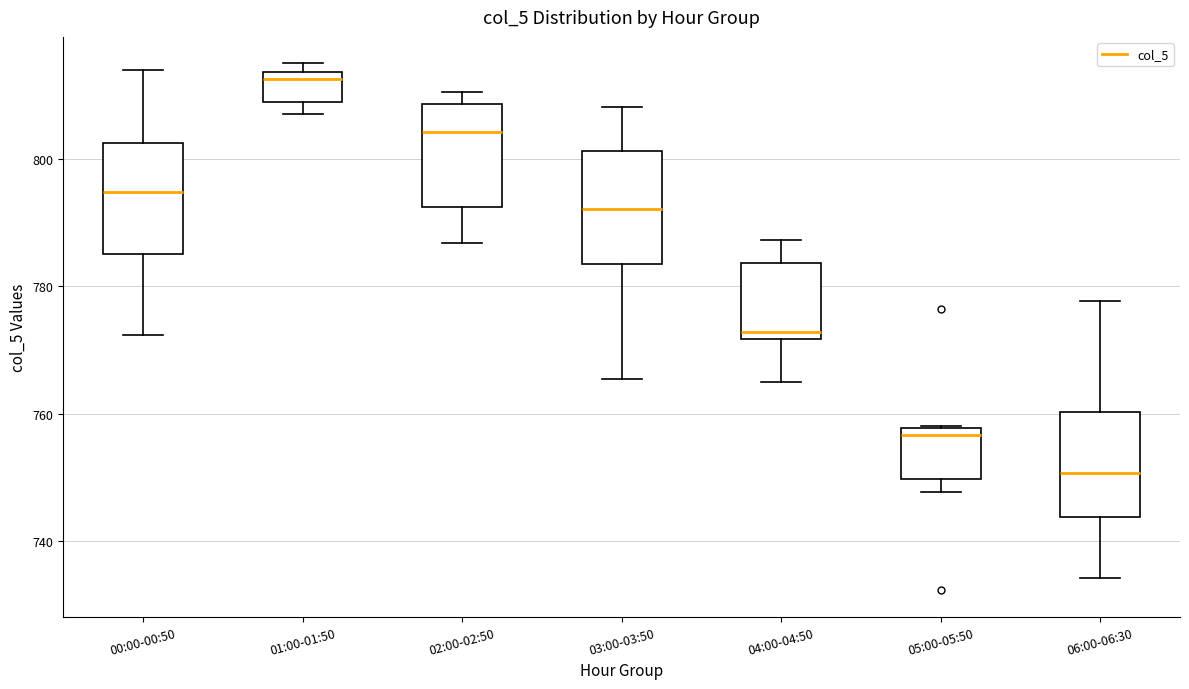

Reading left to right, read every box against the y-axis: the position of its median line, the range the box covers, and the ends of its whiskers. The values are not printed on the chart, so give them approximately, as read against the axis.

00:00-00:50: median 794, box 786 to 802, whiskers 772 to 814
01:00-01:50: median 812, box 810 to 814, whiskers 808 to 816
02:00-02:50: median 804, box 792 to 808, whiskers 786 to 810
03:00-03:50: median 792, box 784 to 802, whiskers 766 to 808
04:00-04:50: median 772 (just above the box's lower edge), box 772 to 784, whiskers 766 to 788
05:00-05:50: median 756, box 750 to 758, whiskers 748 to 758
06:00-06:30: median 750, box 744 to 760, whiskers 734 to 778